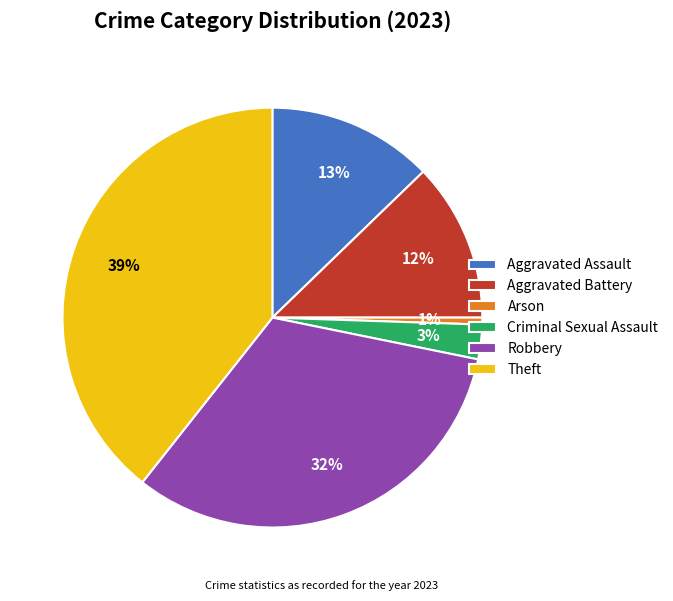

Is the sum of Criminal Sexual Assault and Aggravated Battery greater than half?

No